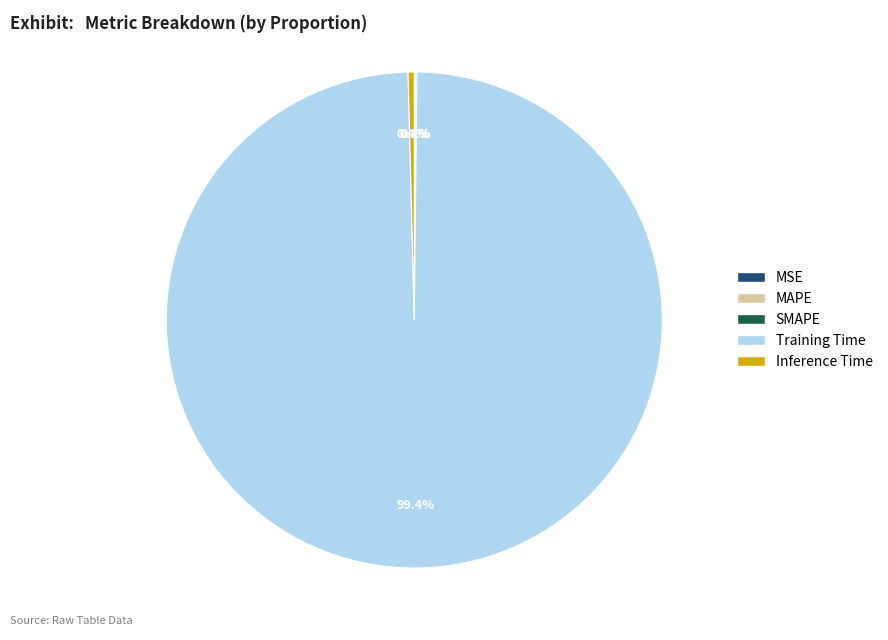

Which category has the biggest portion of the pie?

Training Time